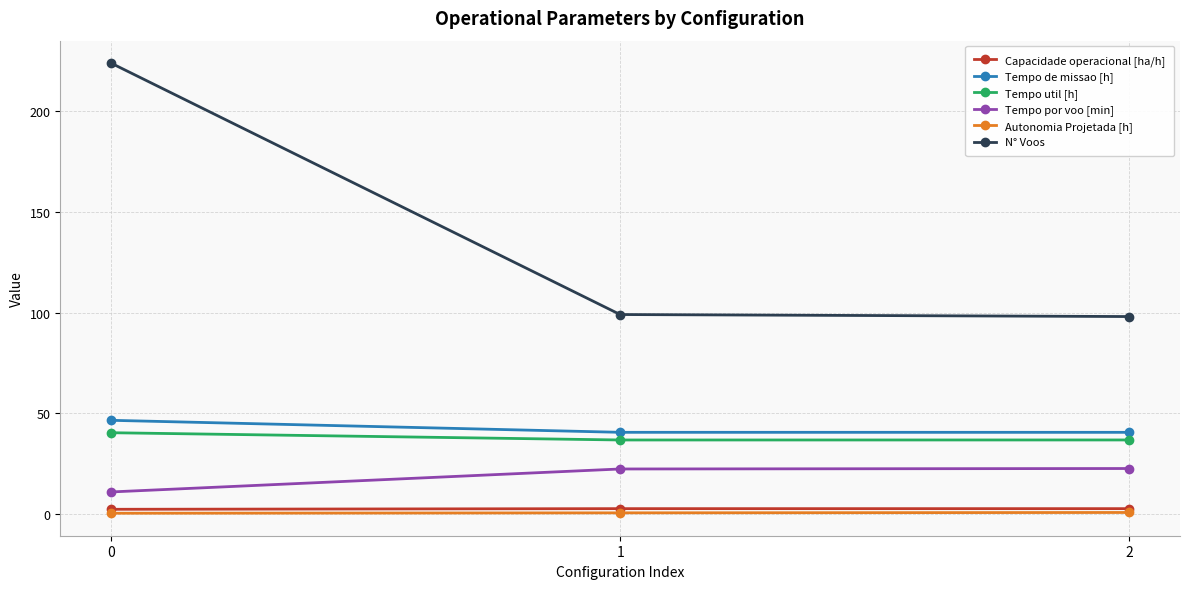

Between 0 and 2, which series saw the biggest shift?

N° Voos